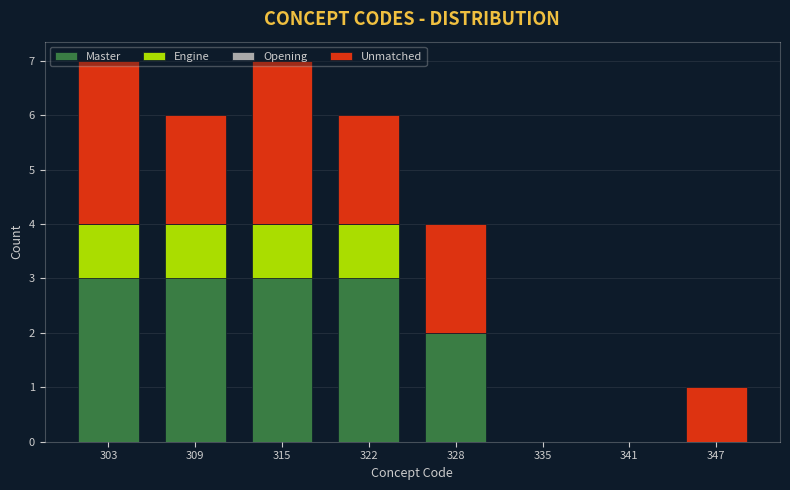

True or false: Master has a value of 3 at 315.

True